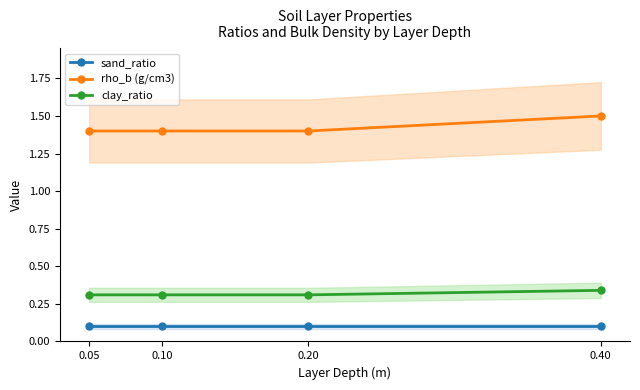

How many lines are shown in the chart?

3